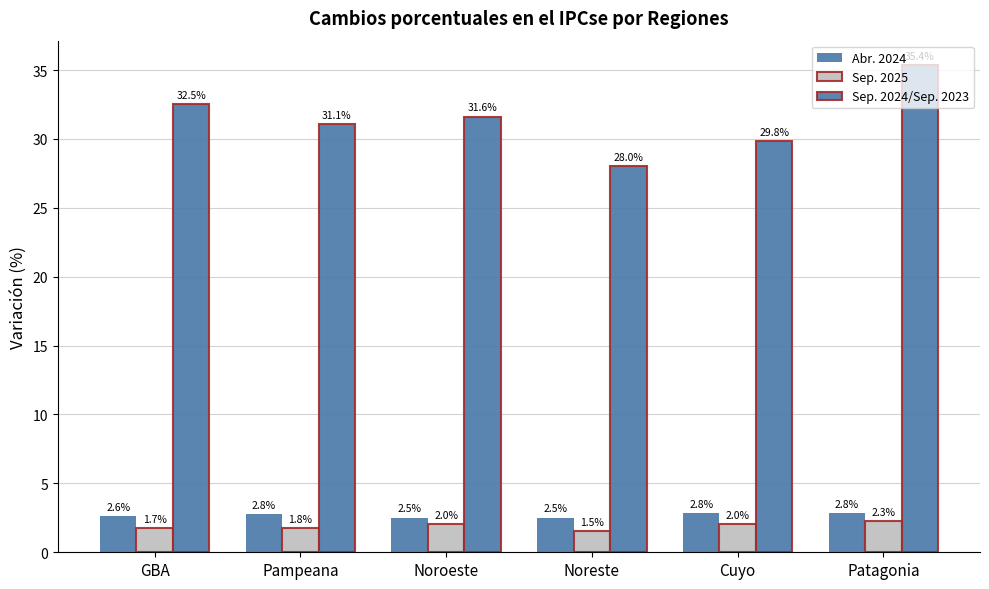

Count the number of data series in this chart.

3